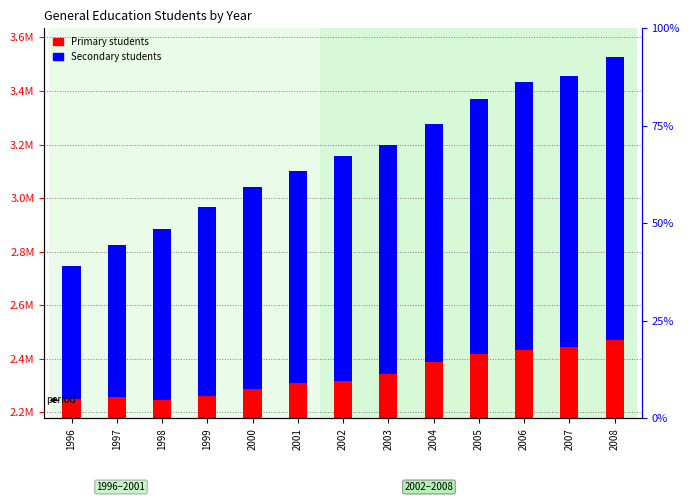

What is the smallest value displayed?

498575